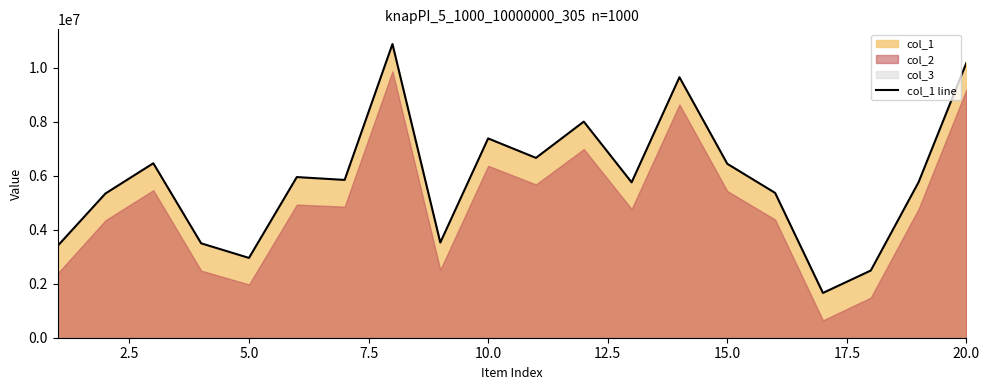

What is the maximum value for col_1 line?

10878267